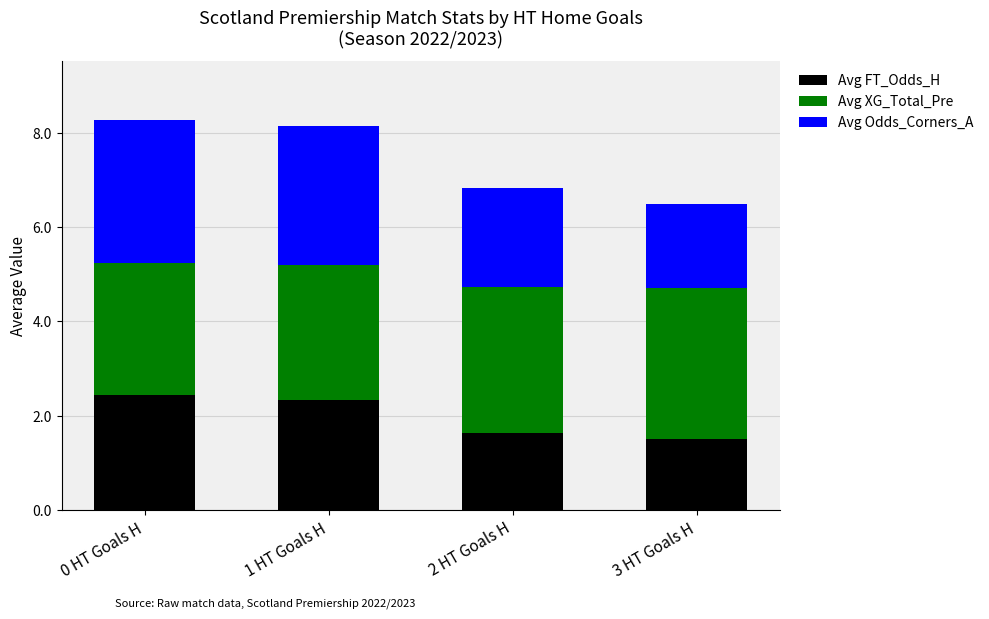

What is the total value across all series at 2 HT Goals H?

6.8